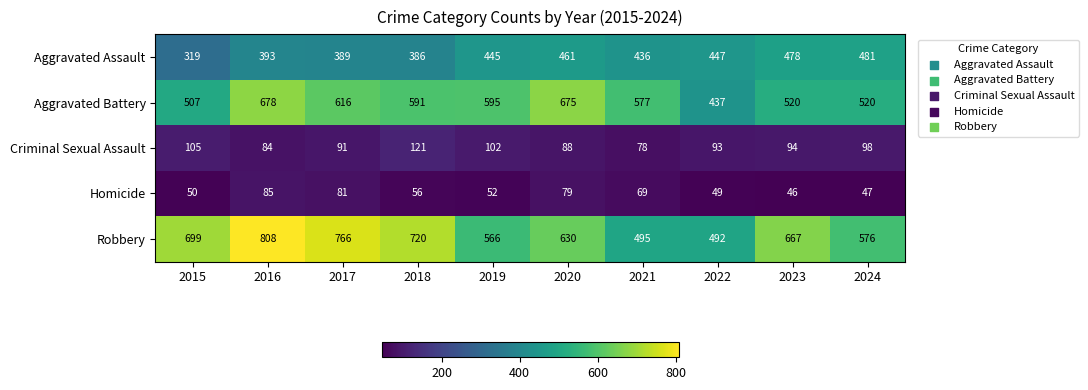

Is it true that Criminal Sexual Assault equals 159 at 2022?

False